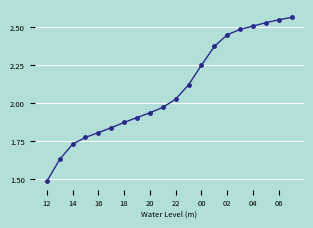

What is the difference between the second highest and second lowest values?

0.9